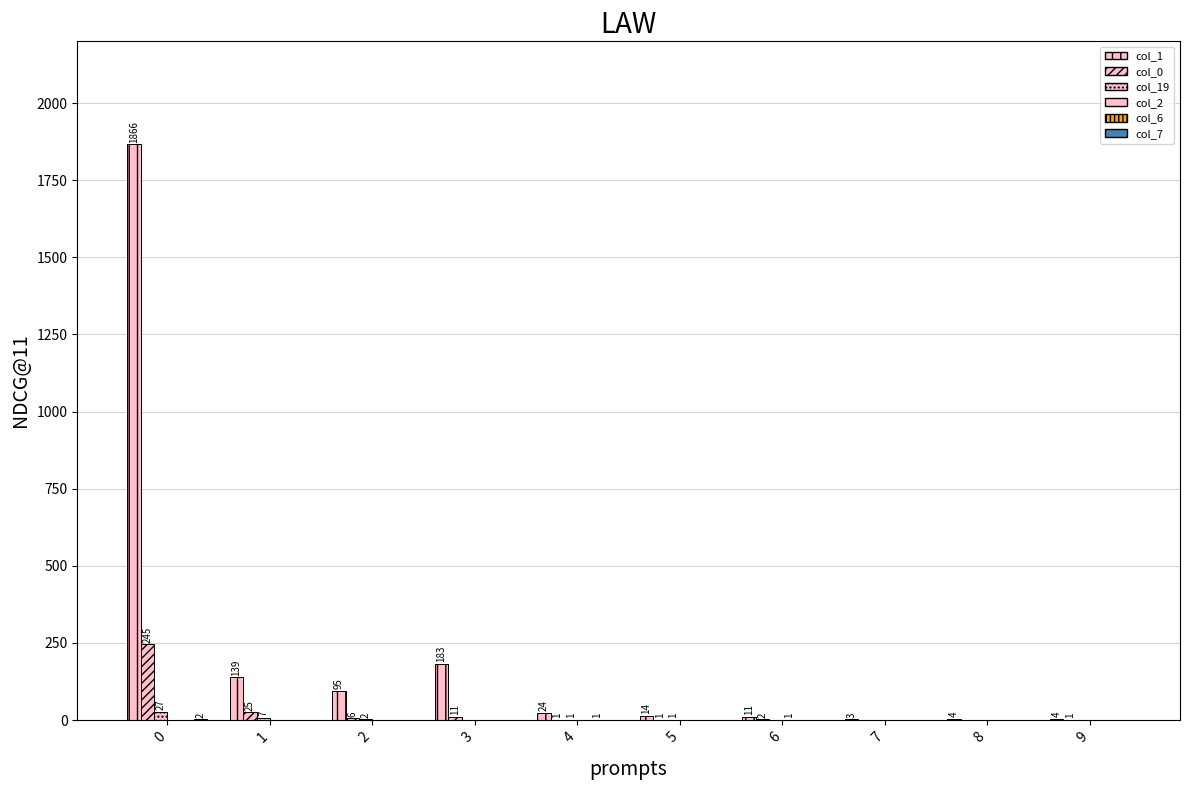

Rank the series by their maximum value, from lowest to highest.

col_2, col_6, col_7, col_19, col_0, col_1